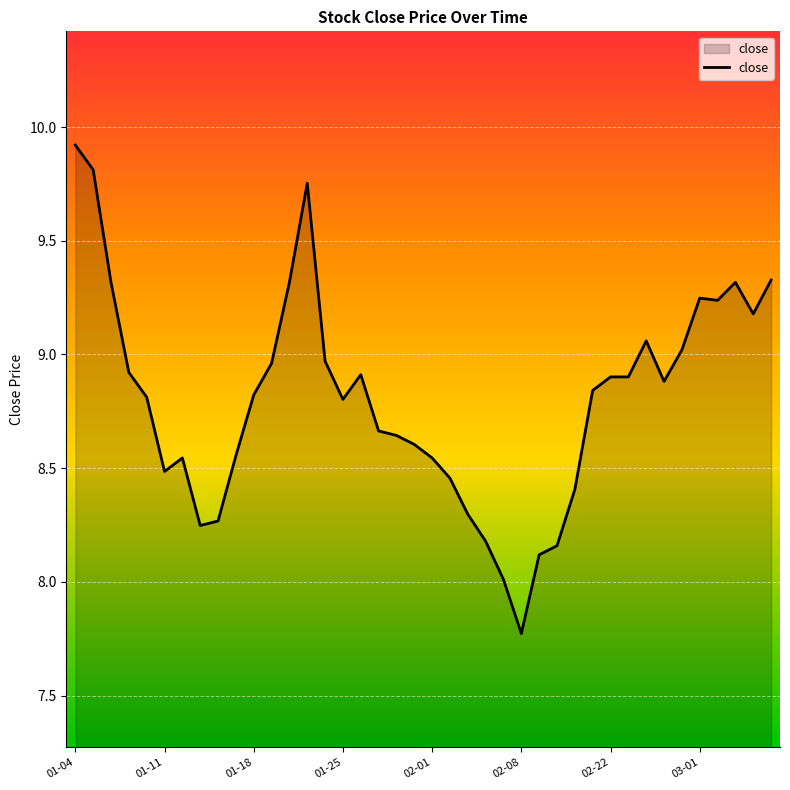

What is the greatest value displayed?

9.9